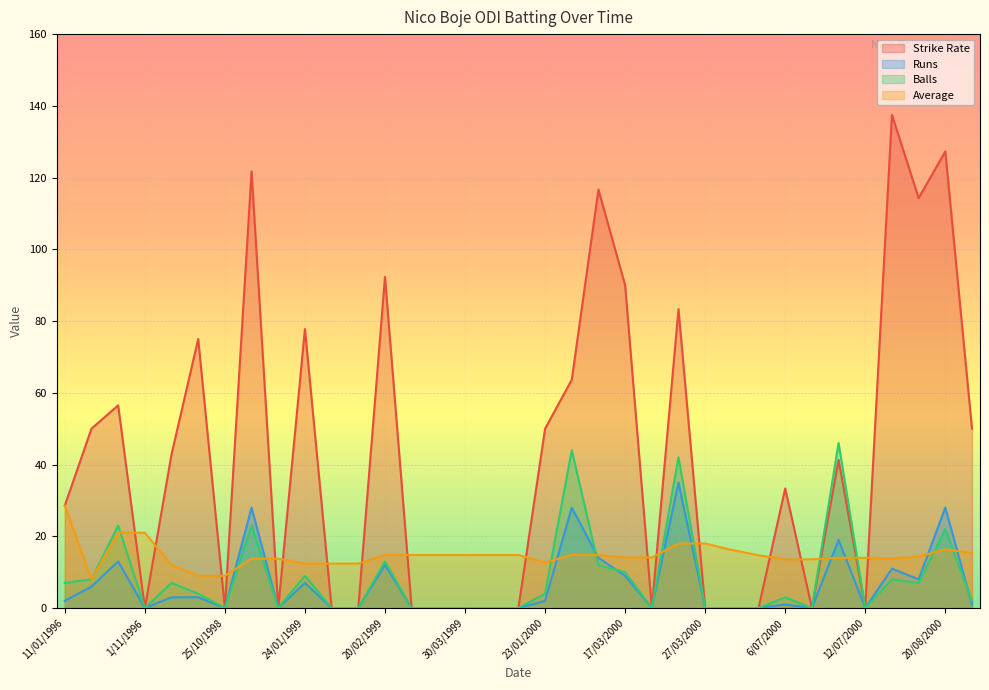

Between 20/02/1999 and 14/07/2000, which series saw the biggest shift?

Strike Rate